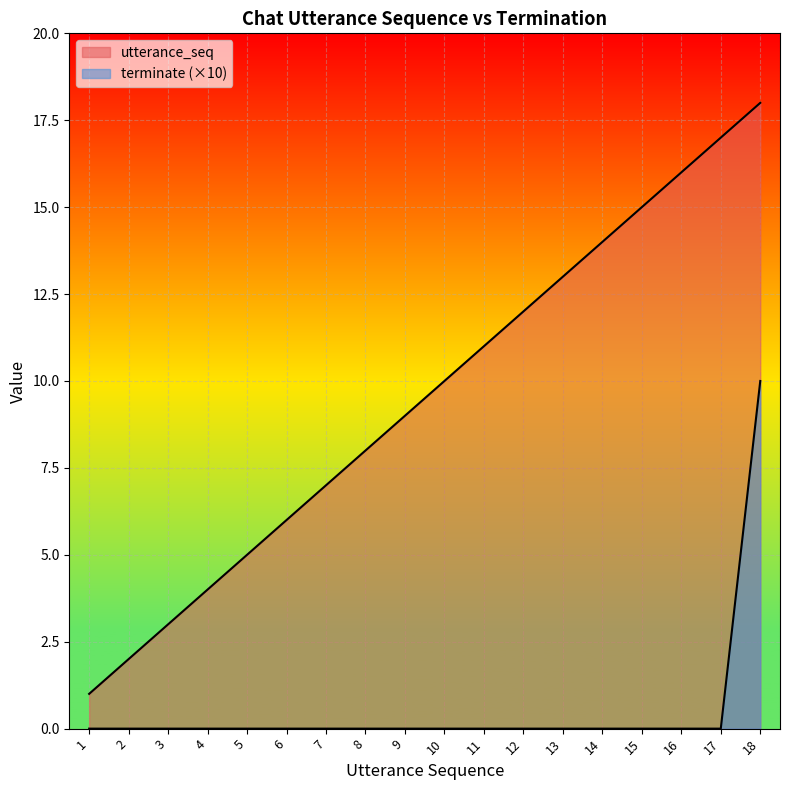

Between 12 and 3, which is larger?

12